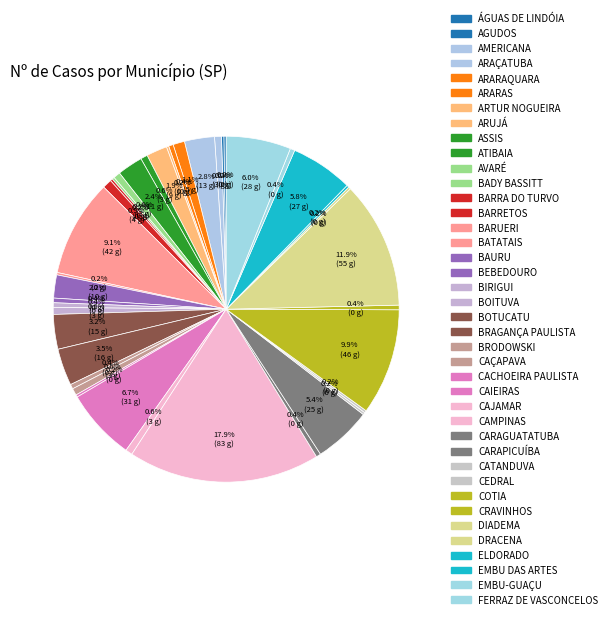

Which slice is the smallest?

ÁGUAS DE LINDÓIA